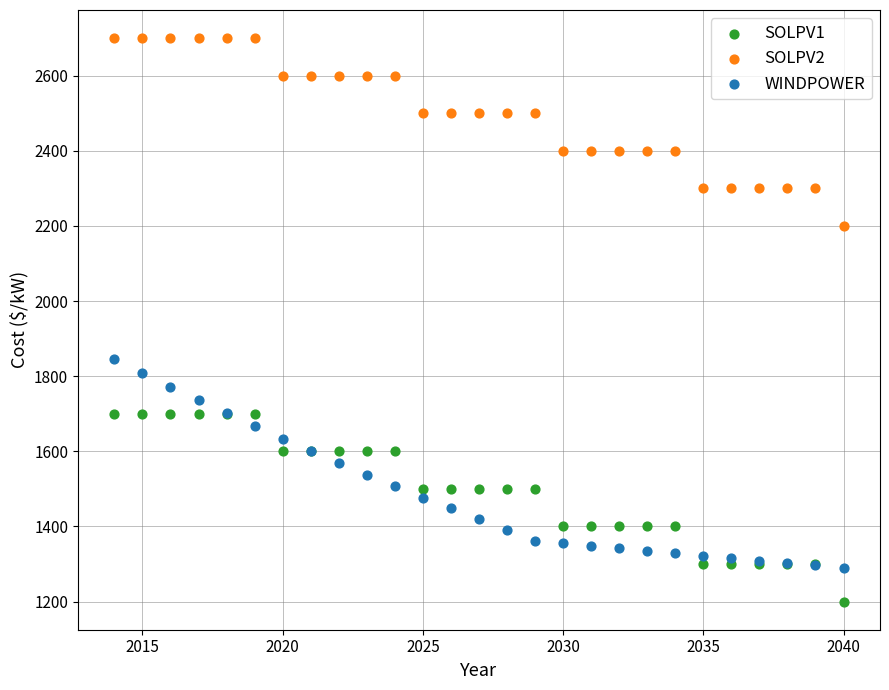

Which series reaches the minimum Y coordinate?

SOLPV1